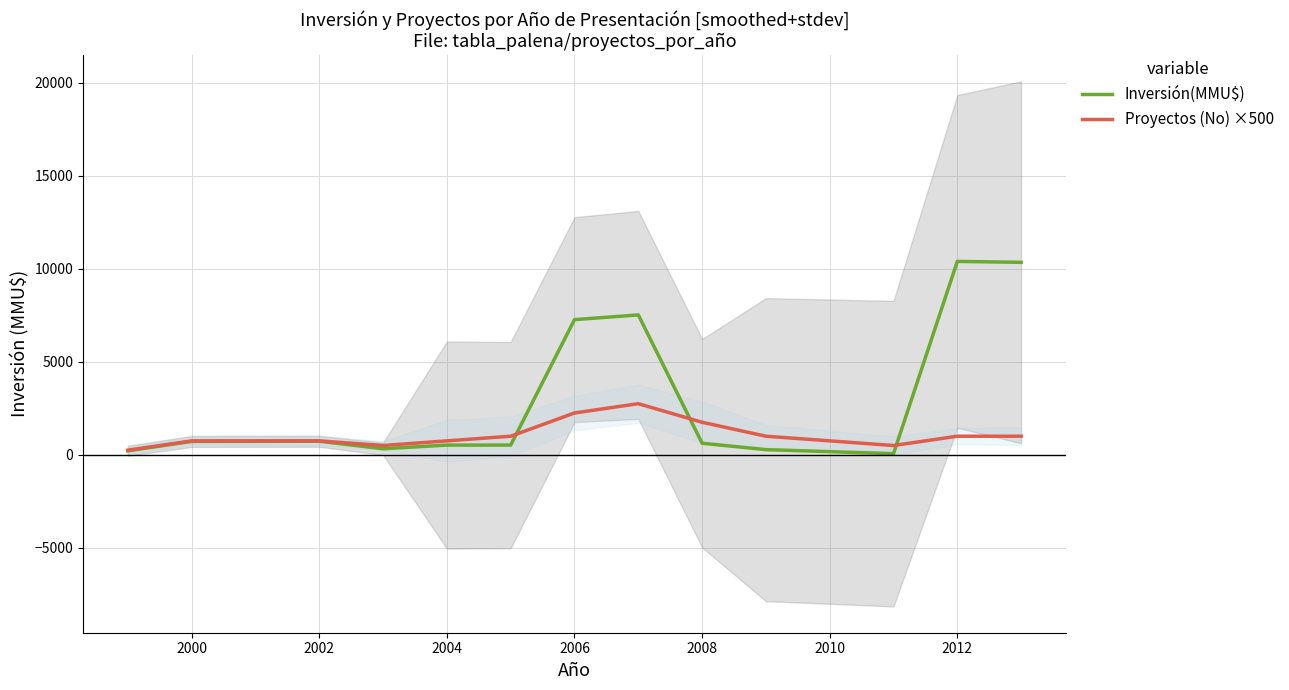

Is it true that Proyectos (No) ×500 equals 1000.0 at 2012?

True